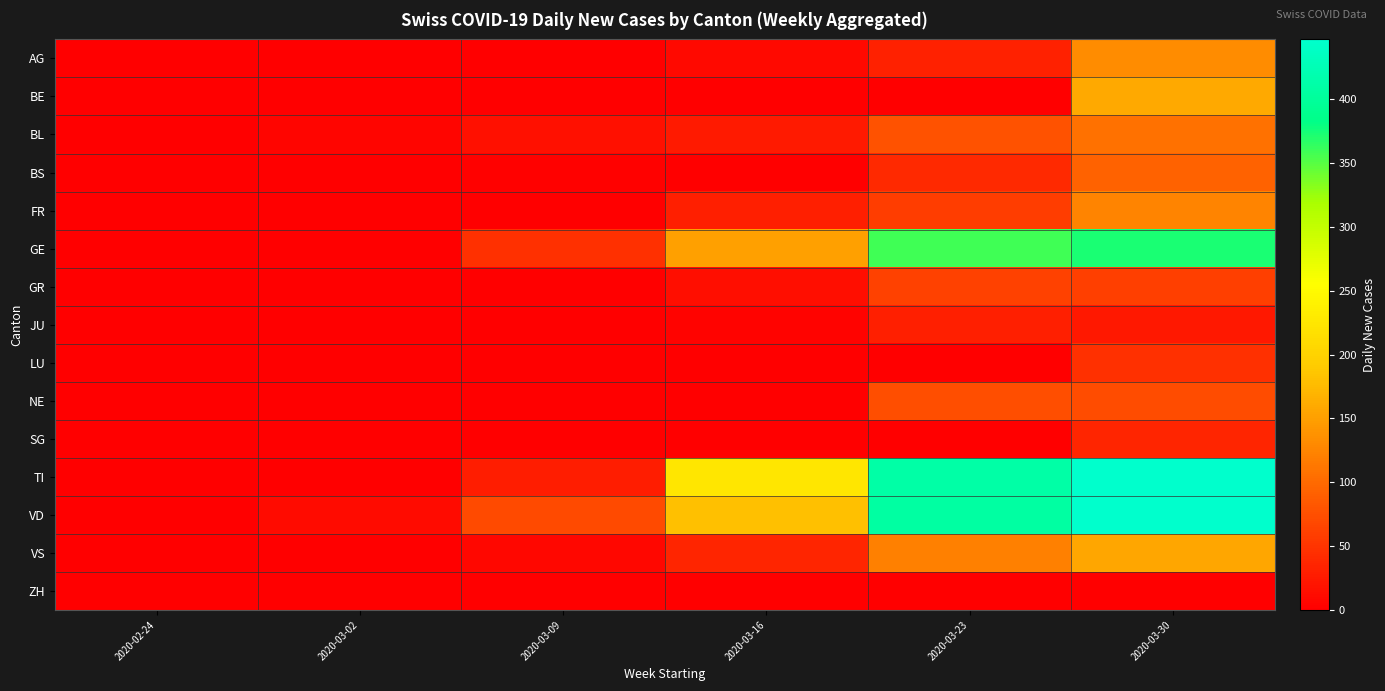

List the series in order of their peak value, lowest first.

ZH, JU, SG, LU, GR, NE, BS, BL, FR, AG, VS, BE, GE, VD, TI